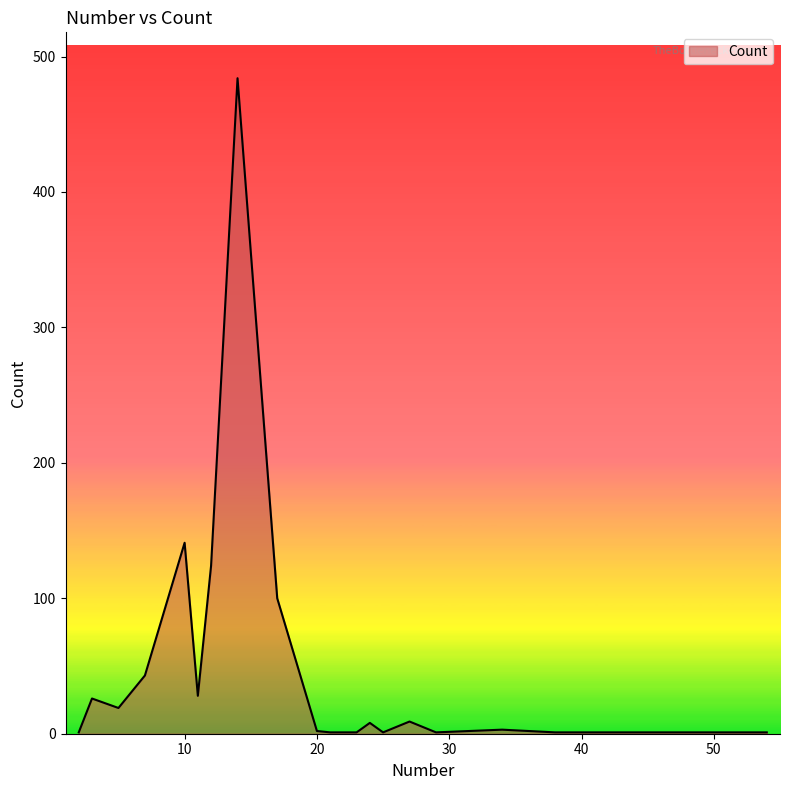

How many lines are shown in the chart?

1